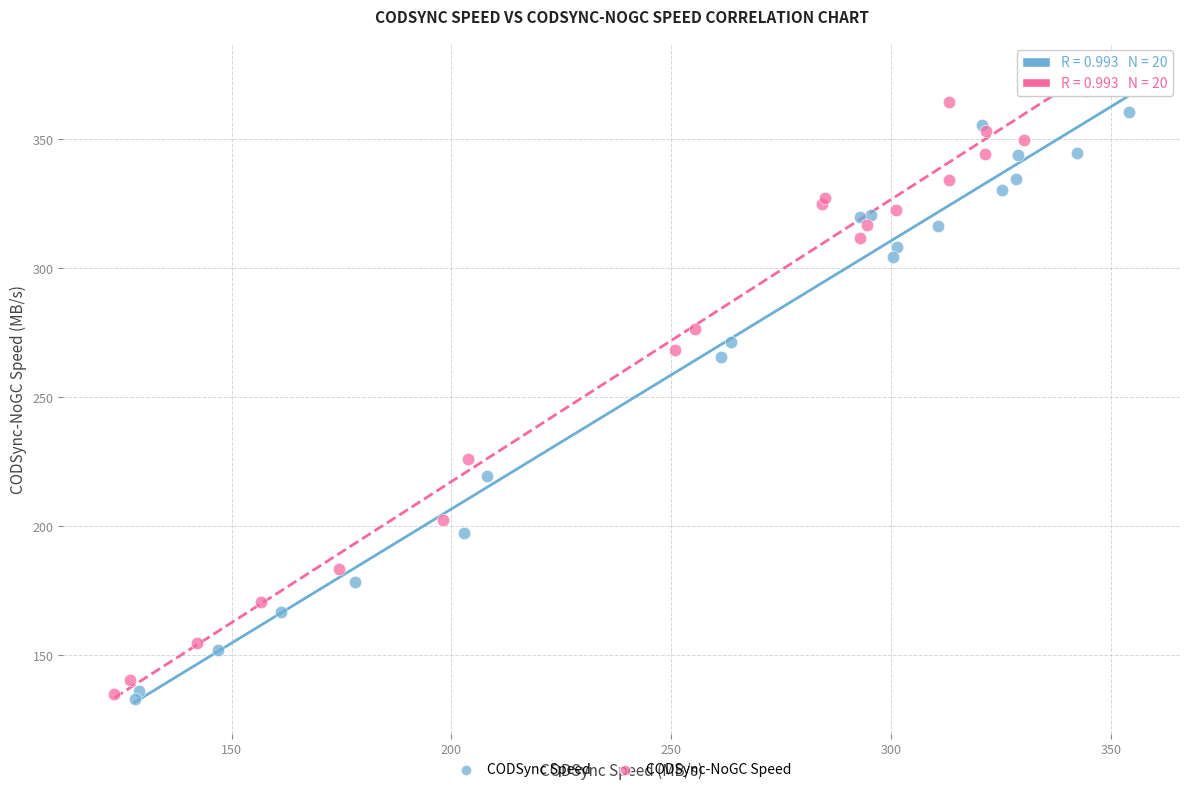

Which series has the widest spread of Y values?

CODSync-NoGC Speed